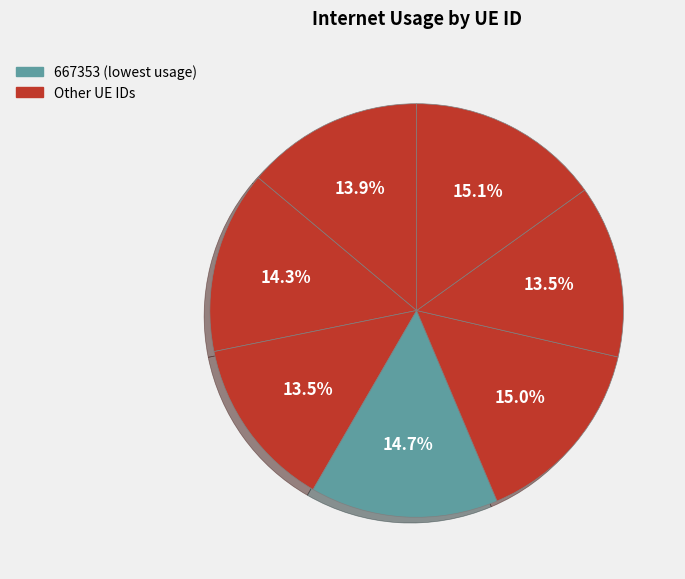

How many segments does this pie chart have?

7